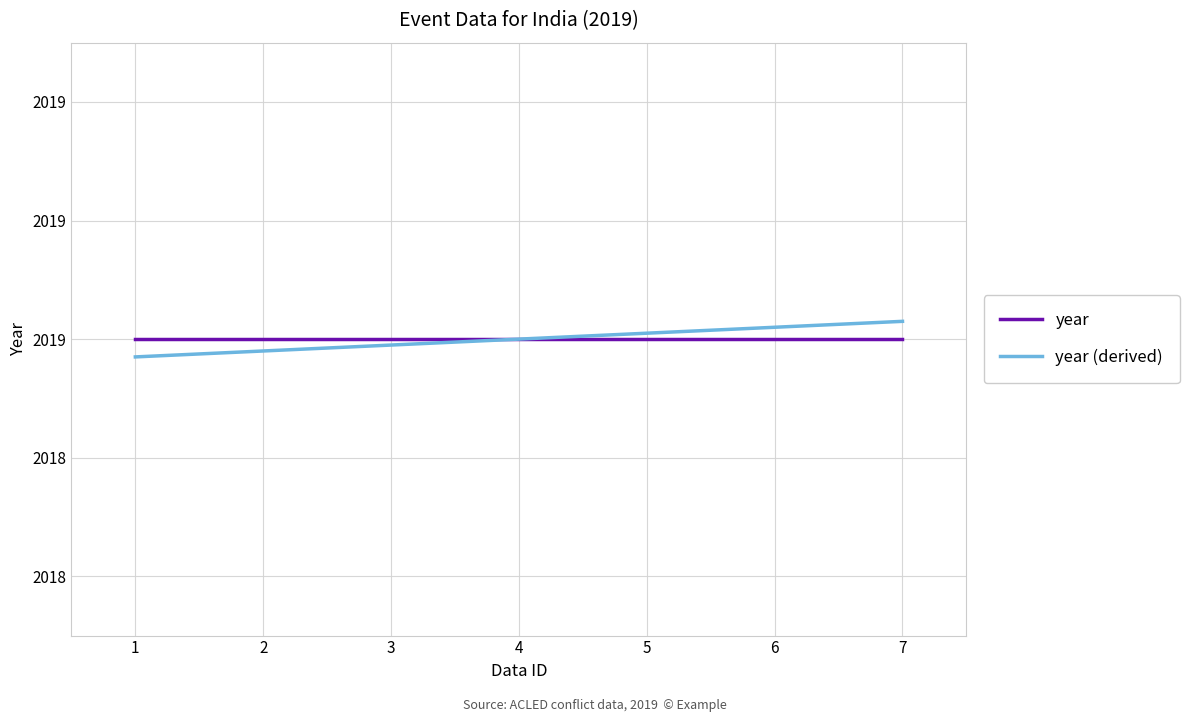

True or false: year (derived) and year cross at least once.

False